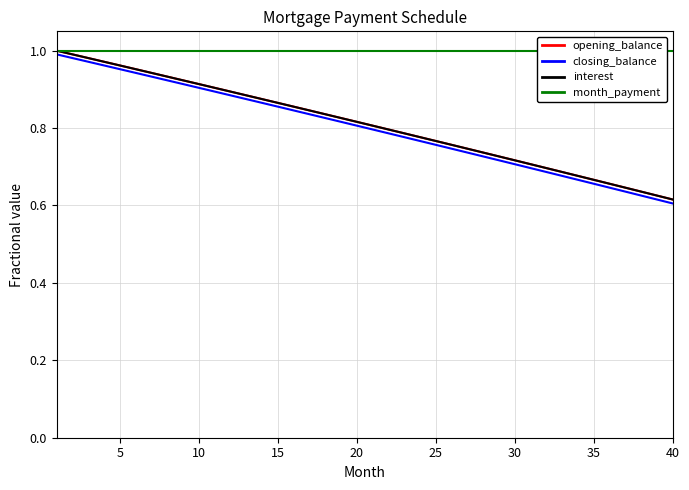

Where is the first local maximum for month_payment?

10